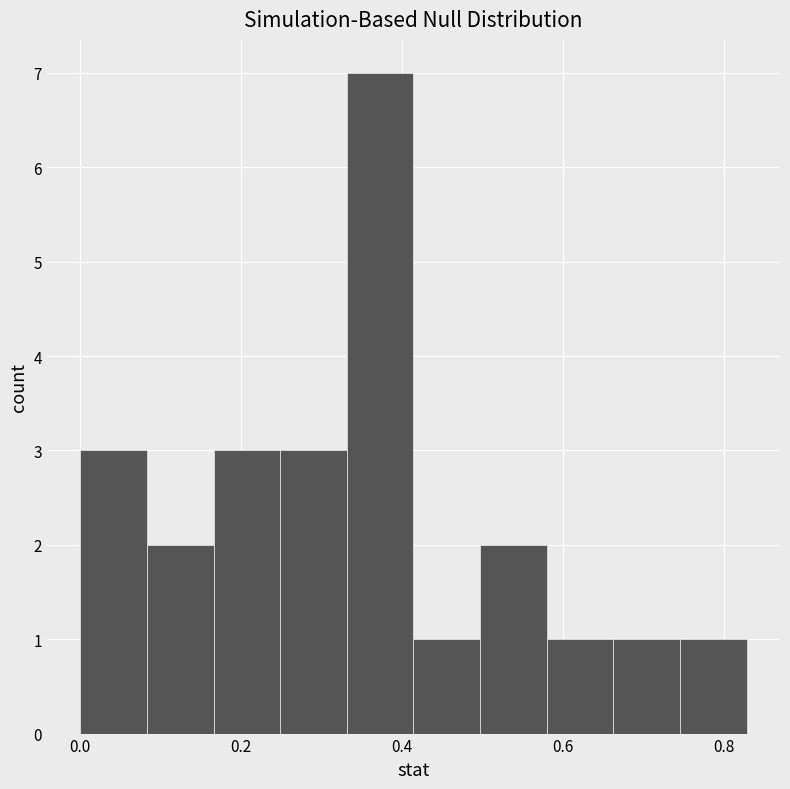

Which range on the x-axis has the tallest bar?

0.34 to 0.42